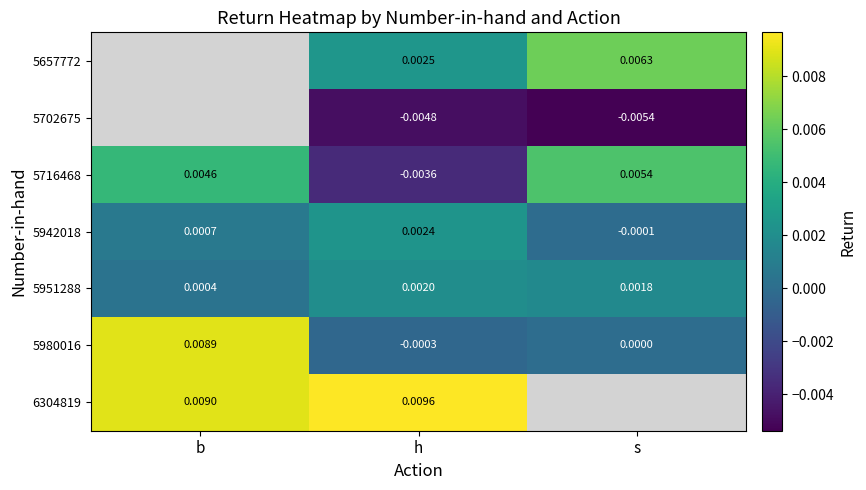

How many distinct data groups are displayed?

7